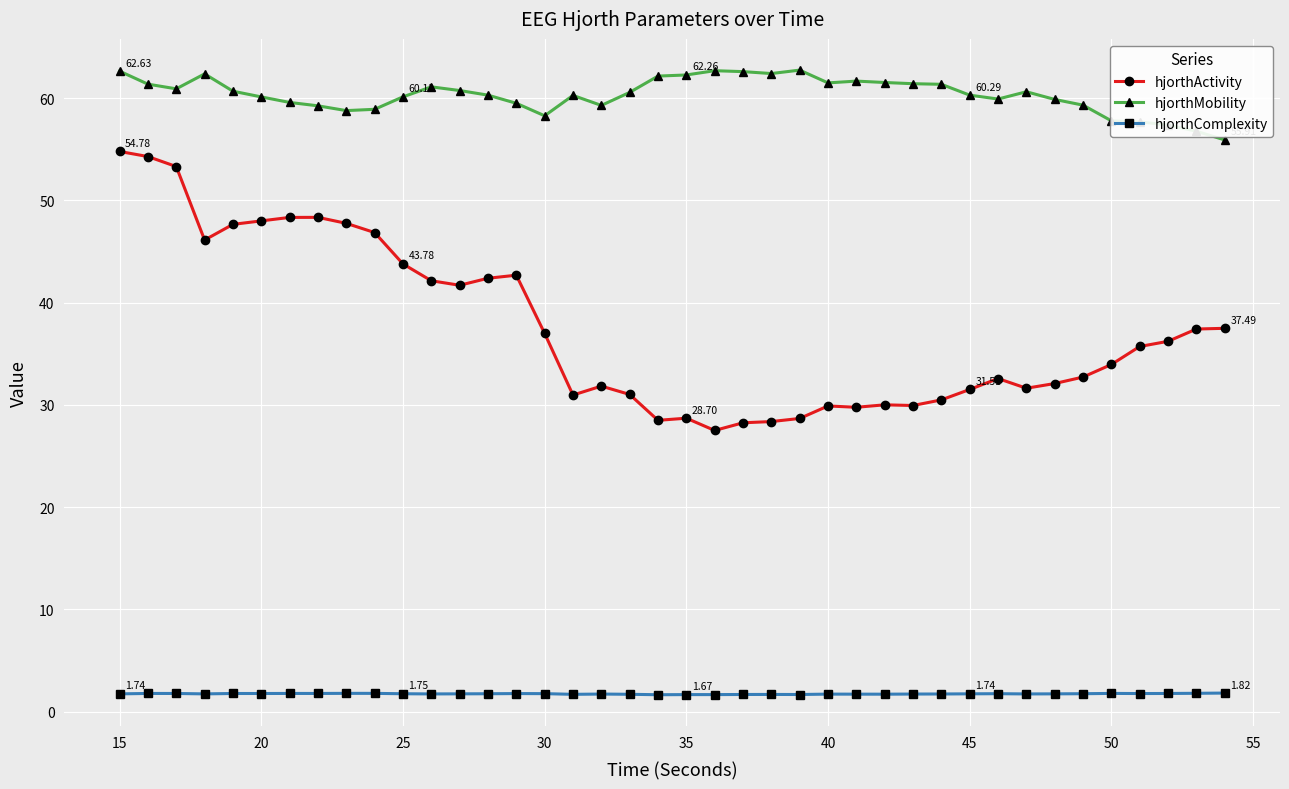

What is the difference between the maximum and minimum values in the hjorthActivity series?

27.3